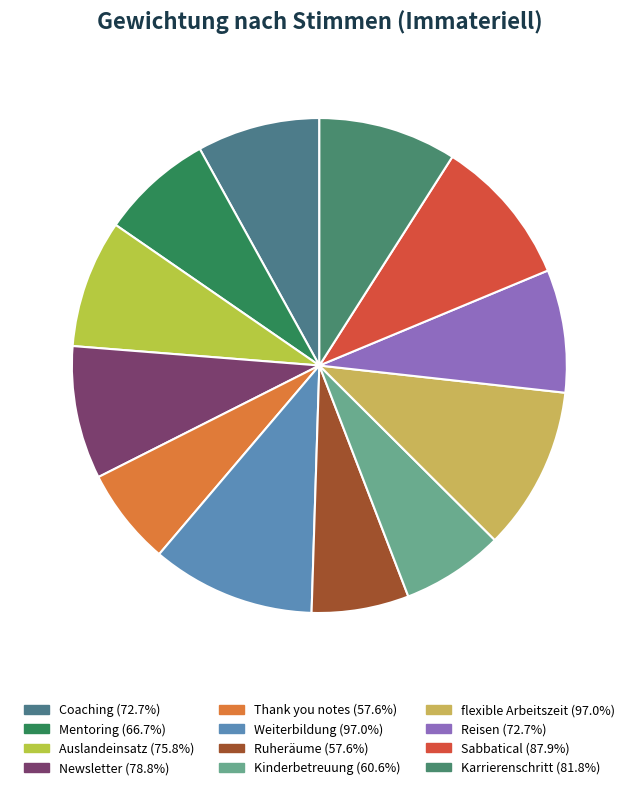

True or false: Ruheräume accounts for 1% of the total.

False